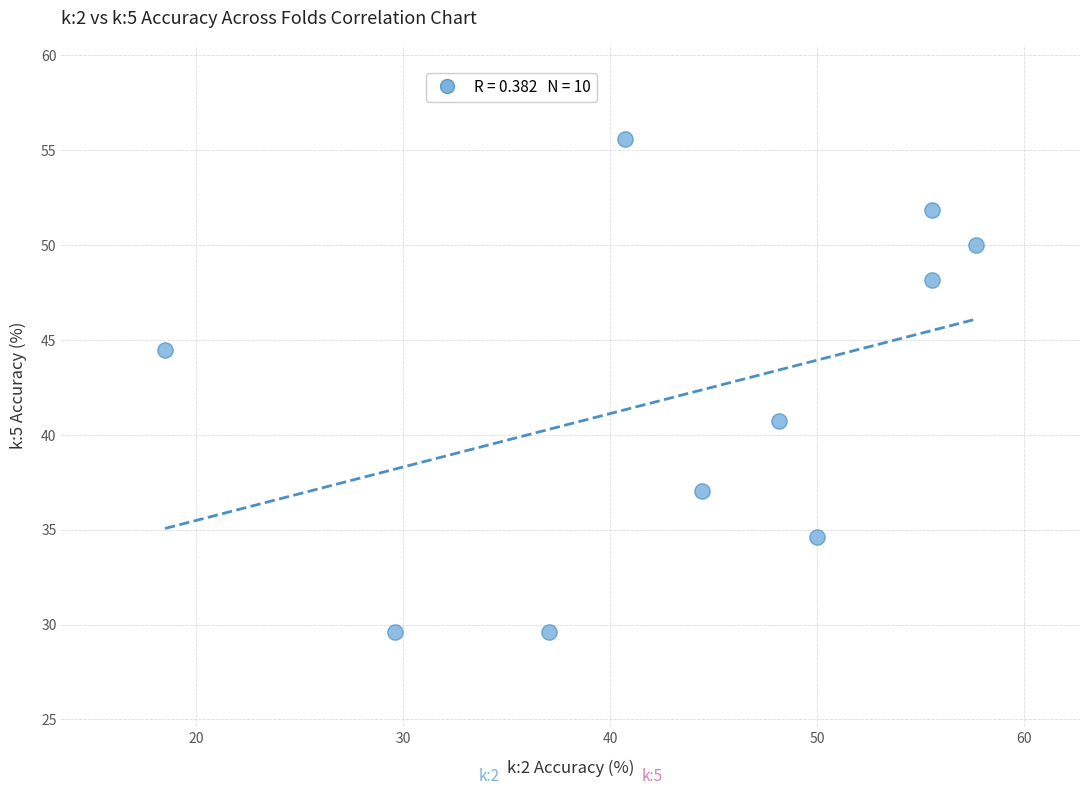

What Y value in the scatter plot is closest to 42?

40.7